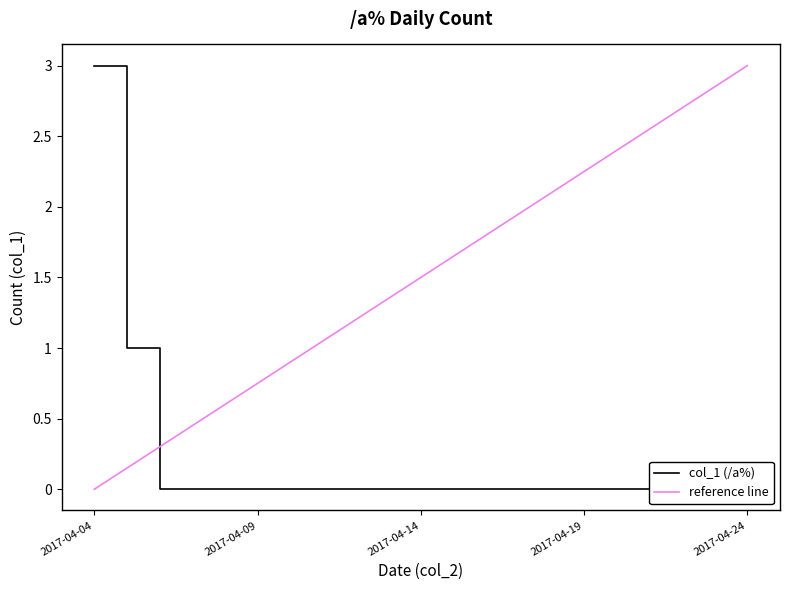

Which label corresponds to the largest value in the chart?

2017-04-04